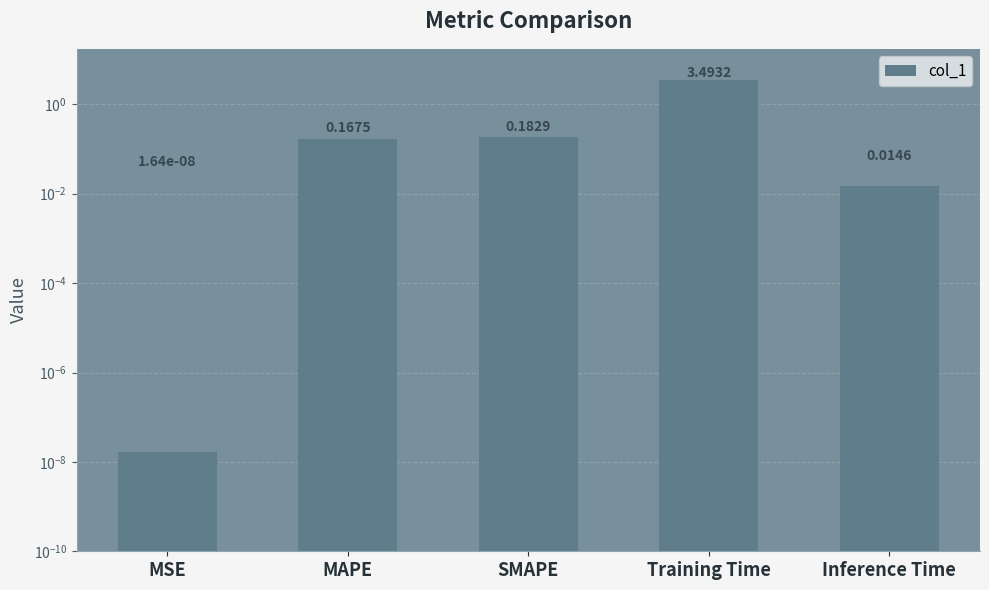

What is the difference between the maximum and minimum values?

3.5